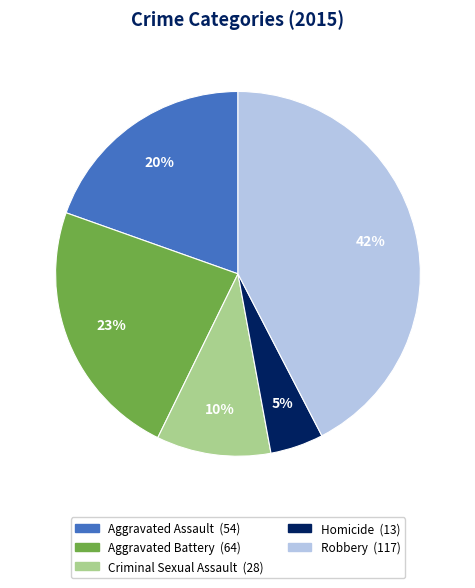

True or false: Robbery accounts for 30% of the total.

False